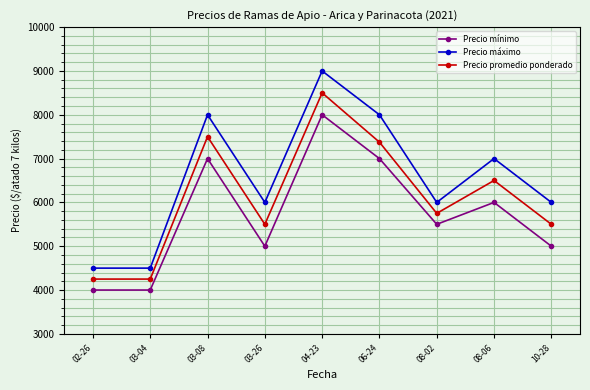

What is the spread (max minus min) of values at 06-24?

1000